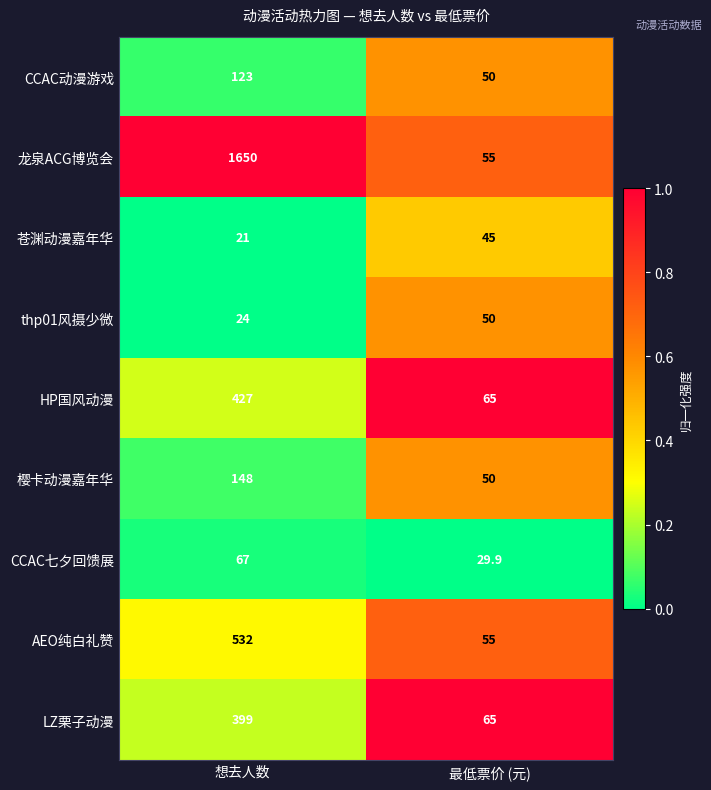

What is the difference between the highest and lowest values at 最低票价 (元)?

35.1